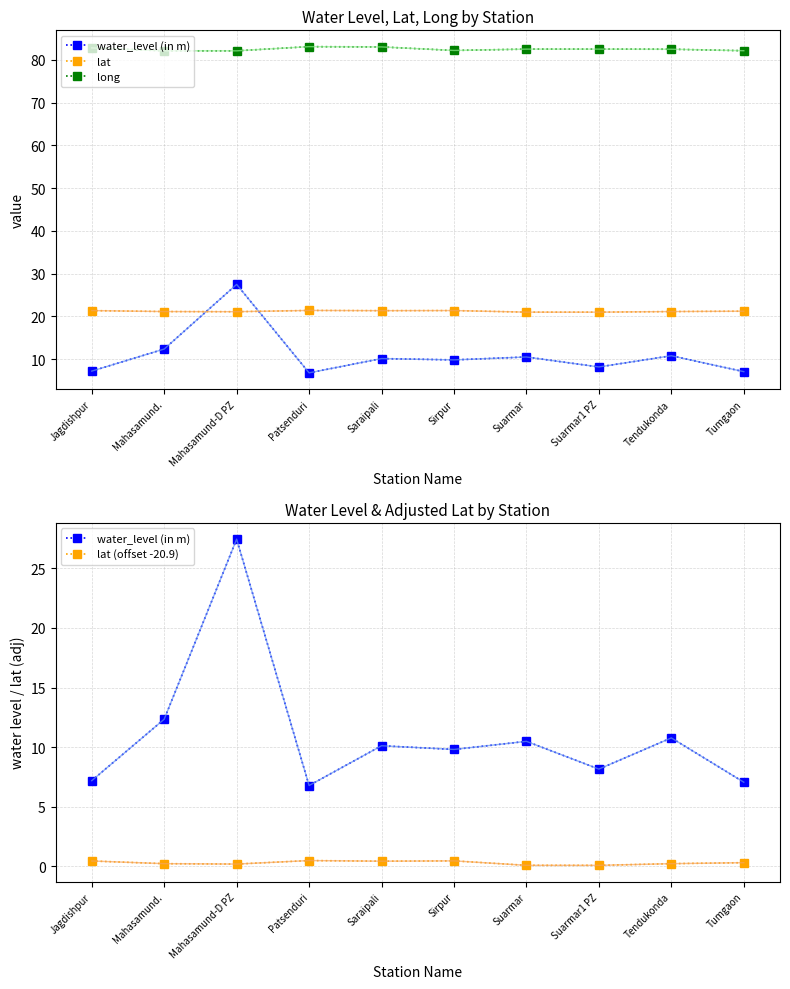

What is the value of the lat (offset -20.9) point at the 1st from the left?

0.4